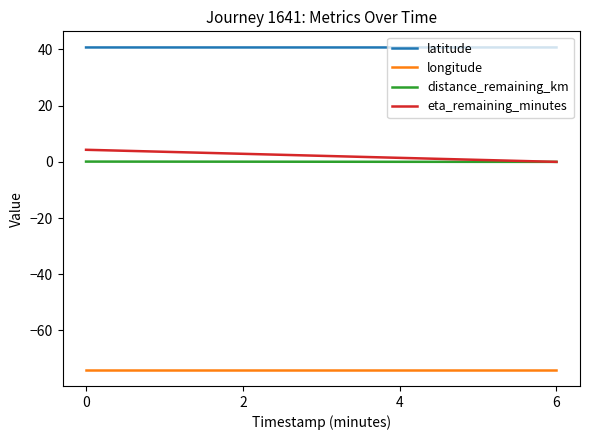

What is the maximum value for eta_remaining_minutes?

4.3